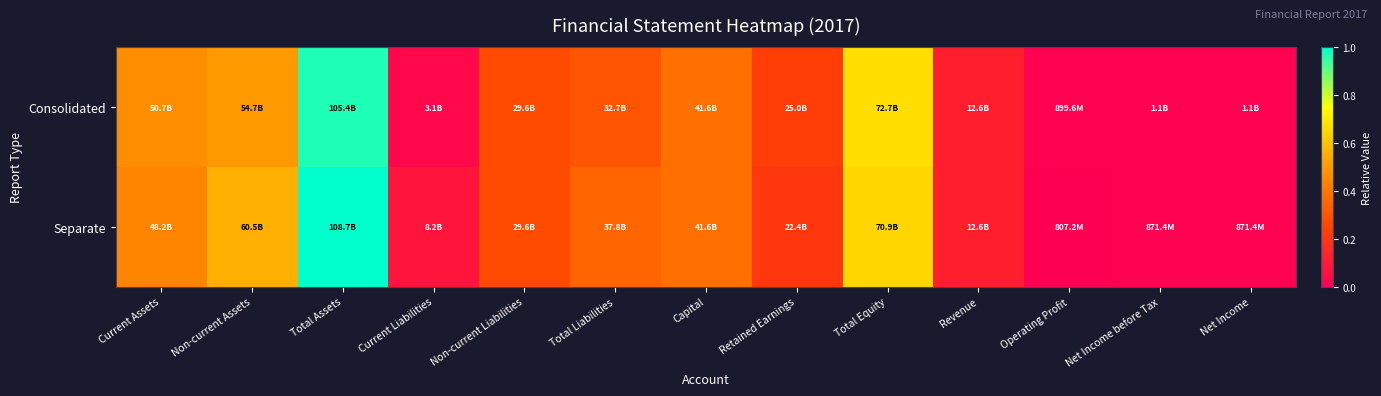

Between Current Assets and Net Income, which is larger?

Current Assets